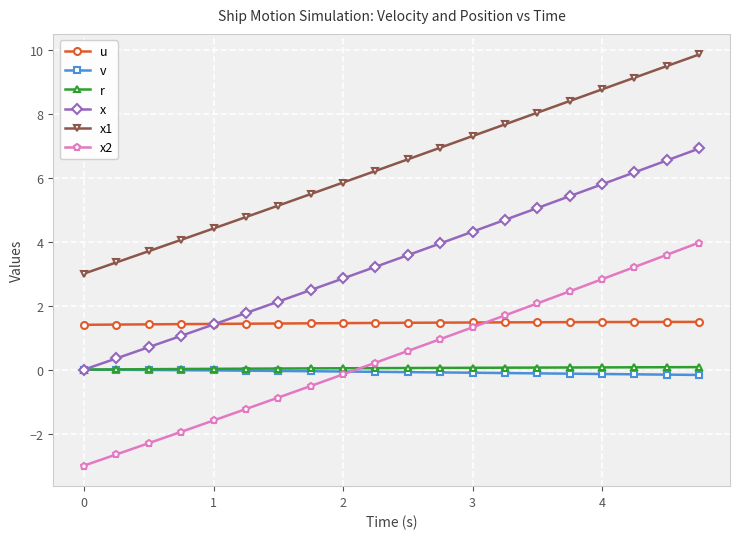

How many lines are shown in the chart?

6